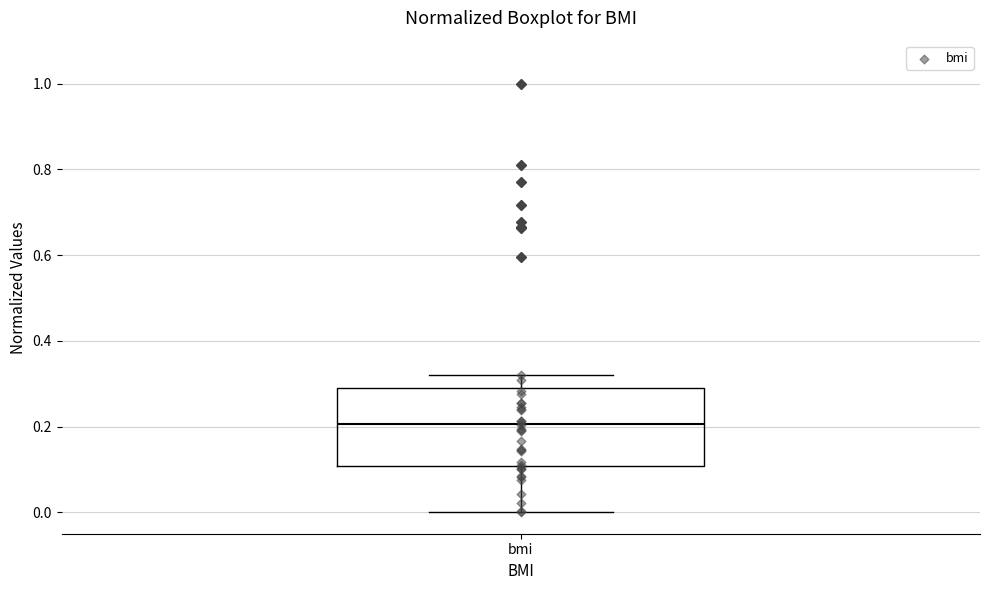

Read this box plot against the y-axis: the position of the median line, the range covered by the box, and the ends of both whiskers. The values are not printed on the chart, so give them approximately, as read against the axis.

median 0.20, box 0.10 to 0.28, whiskers 0.00 to 0.32